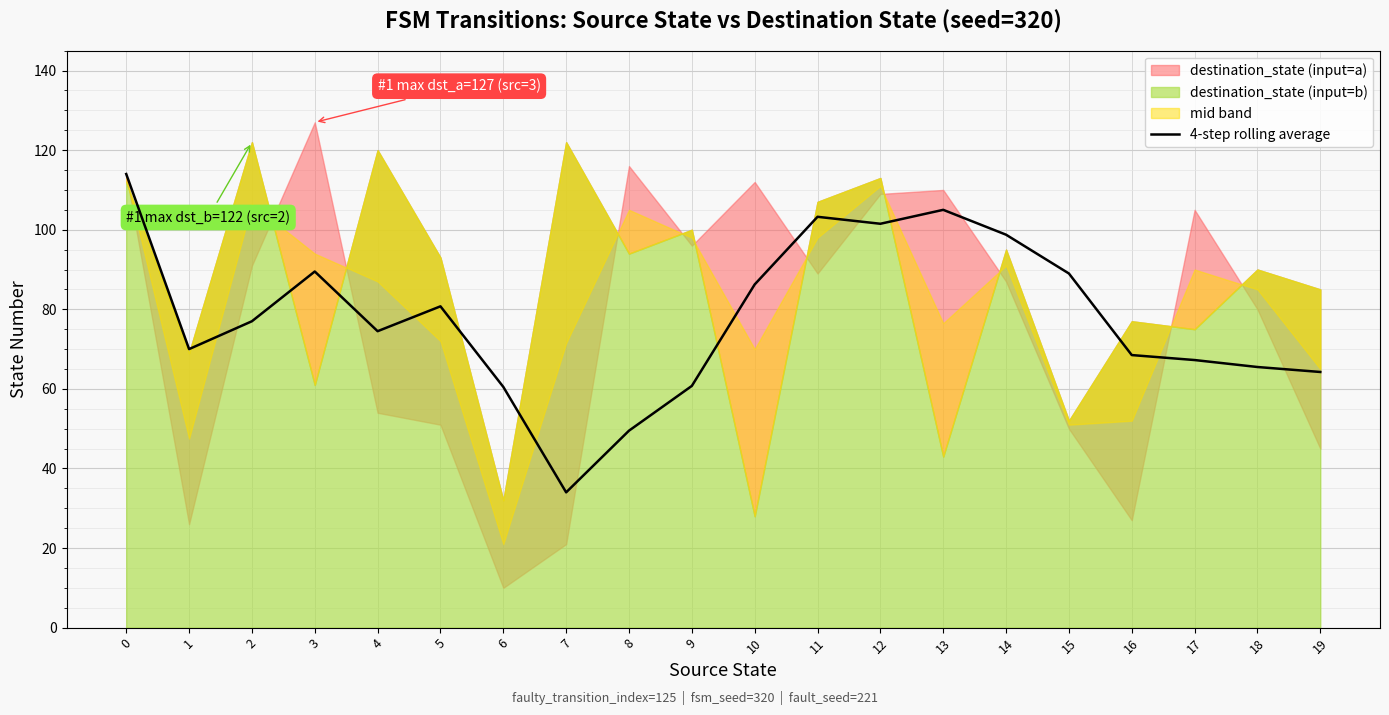

What is the ratio of the value at 0 to the value at 19?

1.8